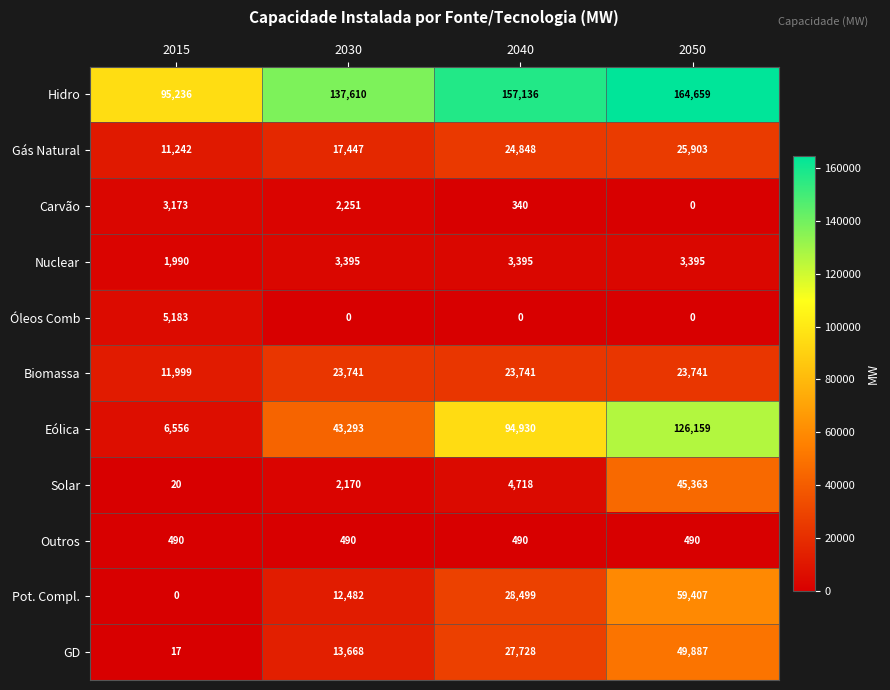

What is the maximum value shown in the chart?

164659